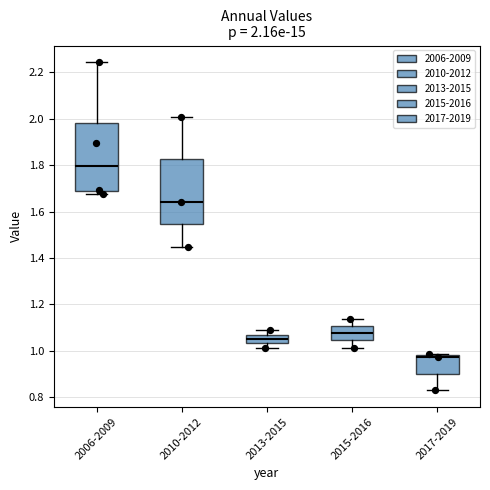

Which box's median line is the lowest?

2017-2019